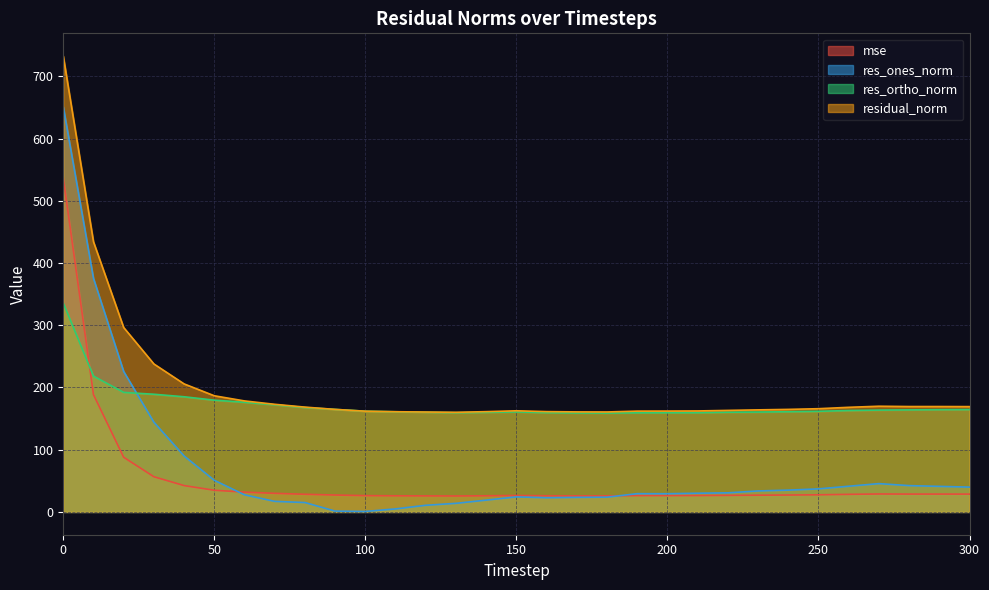

At 10, list the series in order from largest to smallest.

residual_norm, res_ones_norm, res_ortho_norm, mse